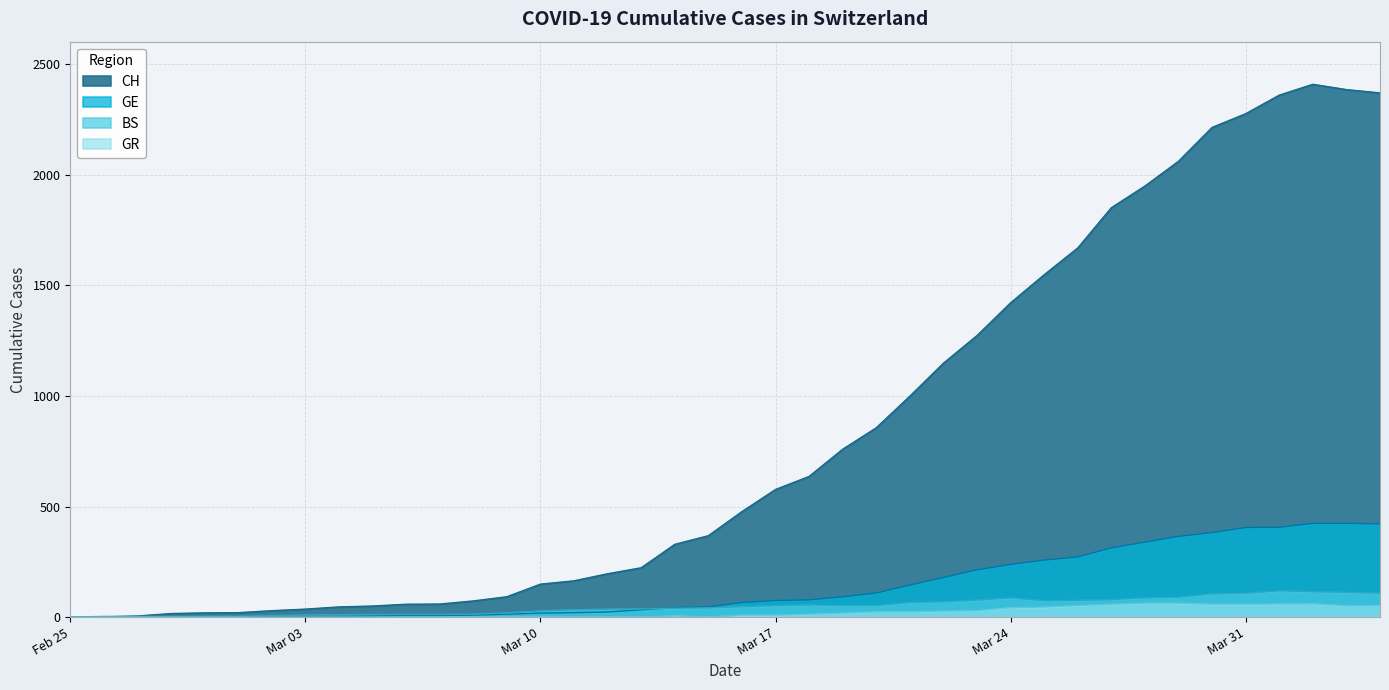

The CH series shows 24 at 2020-02-28. True or false?

False